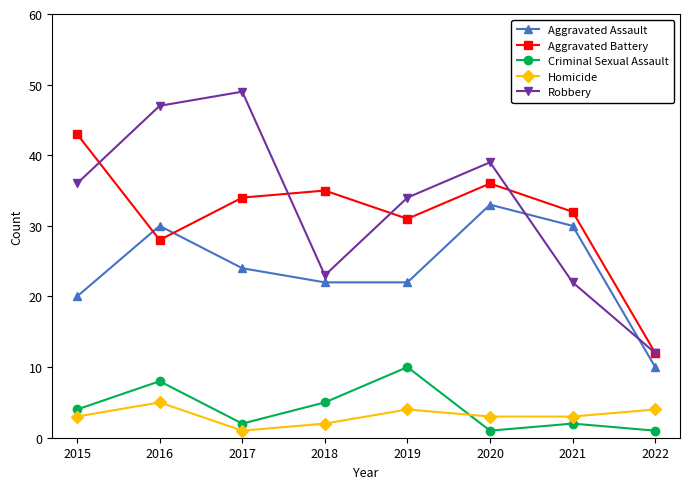

True or false: Robbery has more than 1 interior local peaks.

True